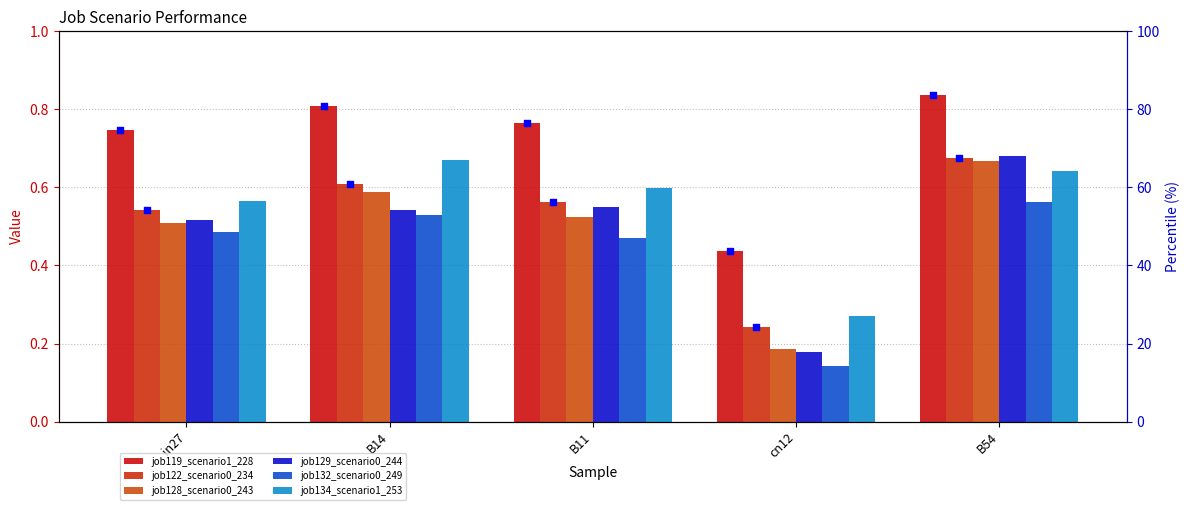

At which category is the sum across all series the highest?

B54